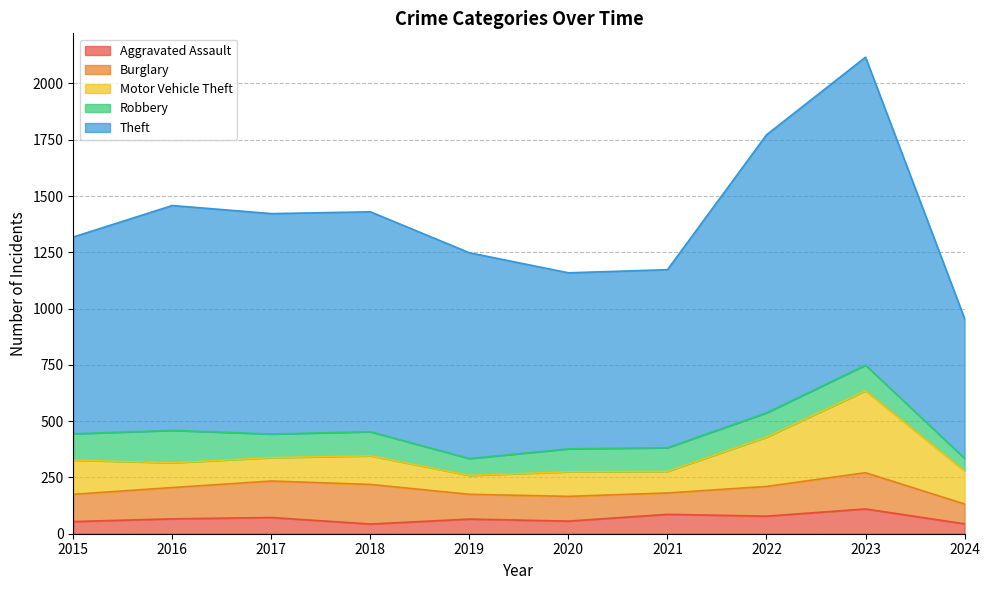

True or false: Motor Vehicle Theft and Aggravated Assault cross at least once.

False